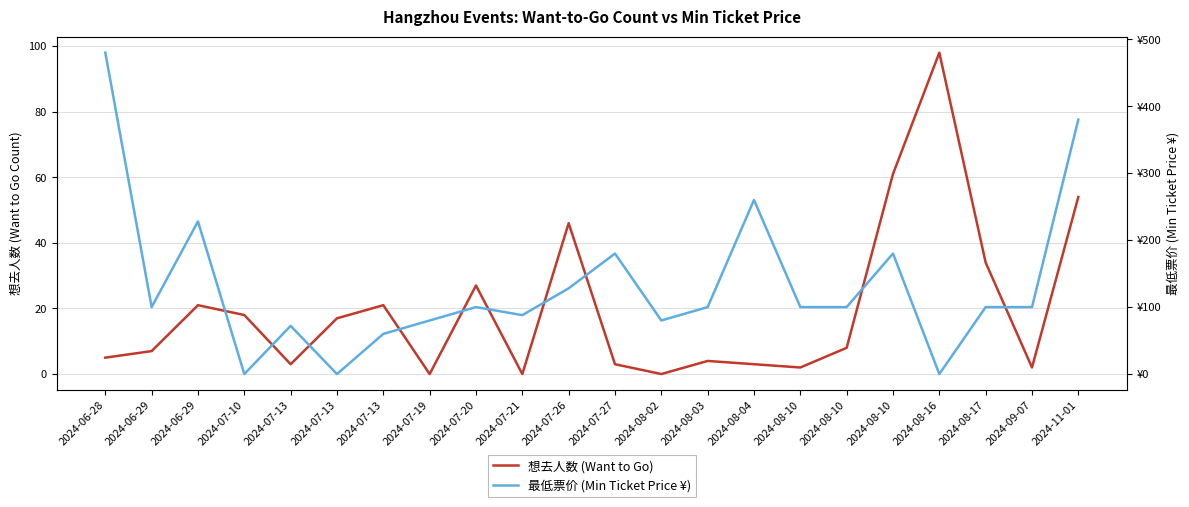

After their last crossing, which series has the higher values: 最低票价 (Min Ticket Price ¥) or 想去人数 (Want to Go)?

最低票价 (Min Ticket Price ¥)